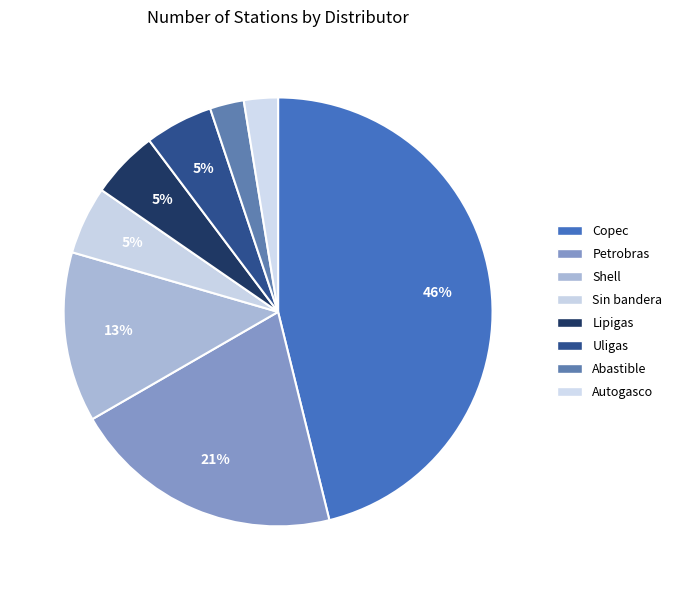

Count the number of slices in the pie.

8